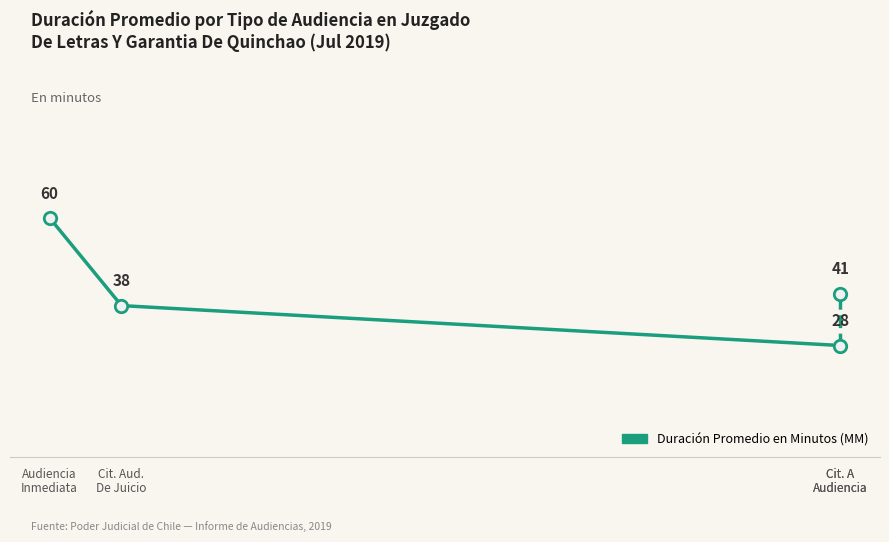

Which has a higher value, Cit. Aud.
De Juicio or Cit. A
Audiencia?

Cit. Aud.
De Juicio